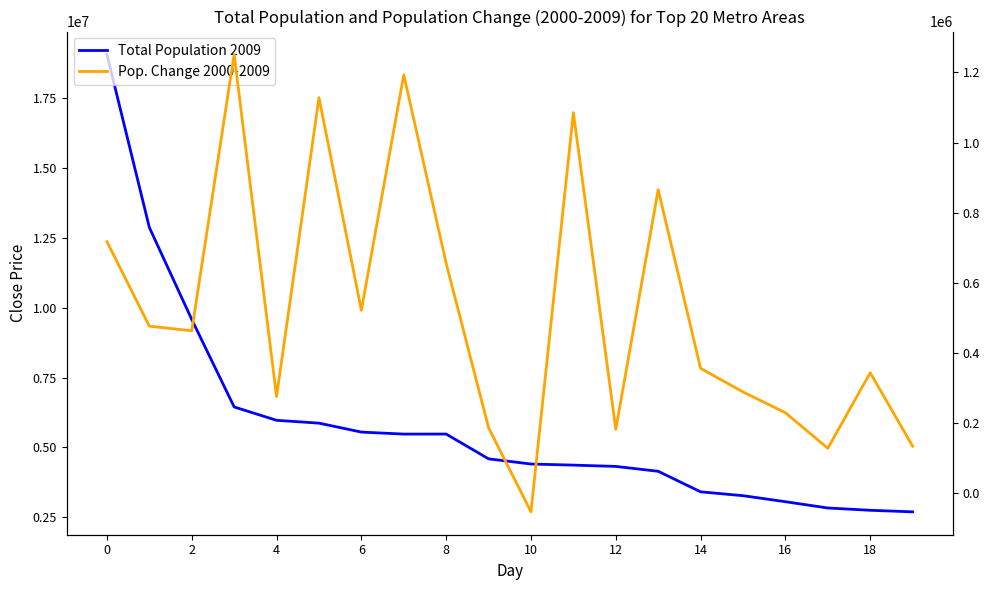

What is the maximum value for Population Change 2000-2009?

1251427